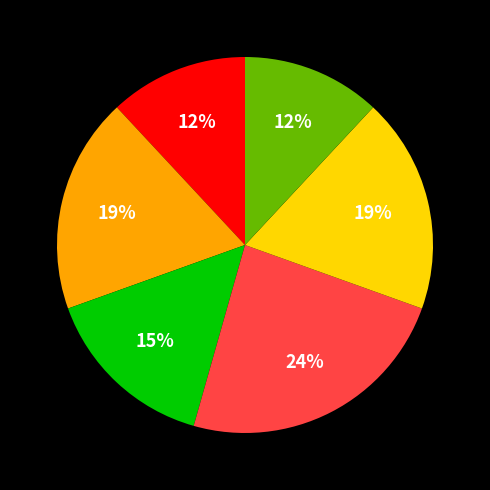

Does any single category account for the majority?

No